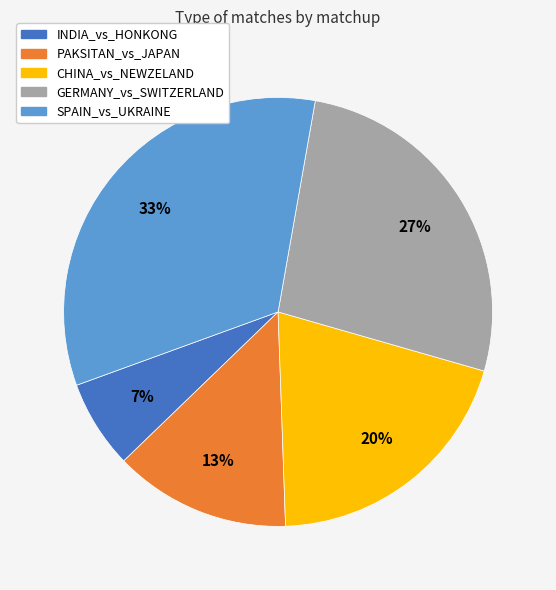

True or false: INDIA_vs_HONKONG accounts for 14% of the total.

False